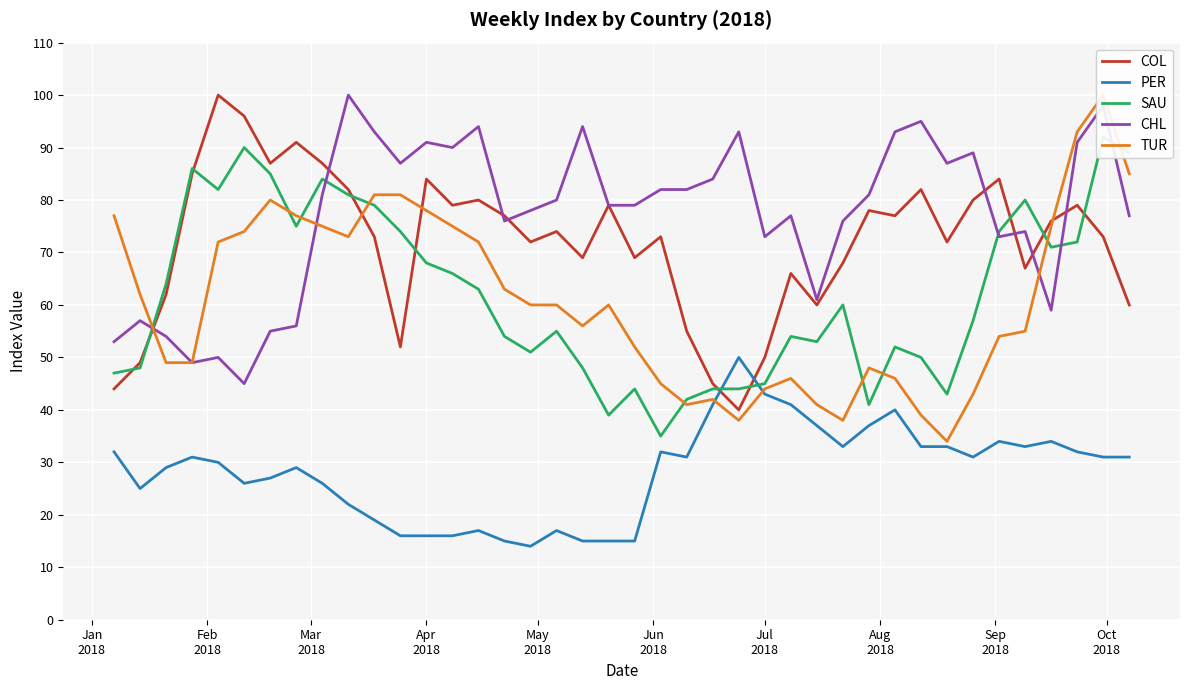

Reading right to left, transcribe all the data shown in this chart.

COL: 60	73	79	76	67	84	80	72	82	77	78	68	60	66	50	40	45	55	73	69	79	69	74	72	77	80	79	84	52	73	82	87	91	87	96	100	85	62	49	44
PER: 31	31	32	34	33	34	31	33	33	40	37	33	37	41	43	50	41	31	32	15	15	15	17	14	15	17	16	16	16	19	22	26	29	27	26	30	31	29	25	32
SAU: 89	92	72	71	80	74	57	43	50	52	41	60	53	54	45	44	44	42	35	44	39	48	55	51	54	63	66	68	74	79	81	84	75	85	90	82	86	64	48	47
CHL: 77	98	91	59	74	73	89	87	95	93	81	76	61	77	73	93	84	82	82	79	79	94	80	78	76	94	90	91	87	93	100	81	56	55	45	50	49	54	57	53
TUR: 85	100	93	75	55	54	43	34	39	46	48	38	41	46	44	38	42	41	45	52	60	56	60	60	63	72	75	78	81	81	73	75	77	80	74	72	49	49	62	77